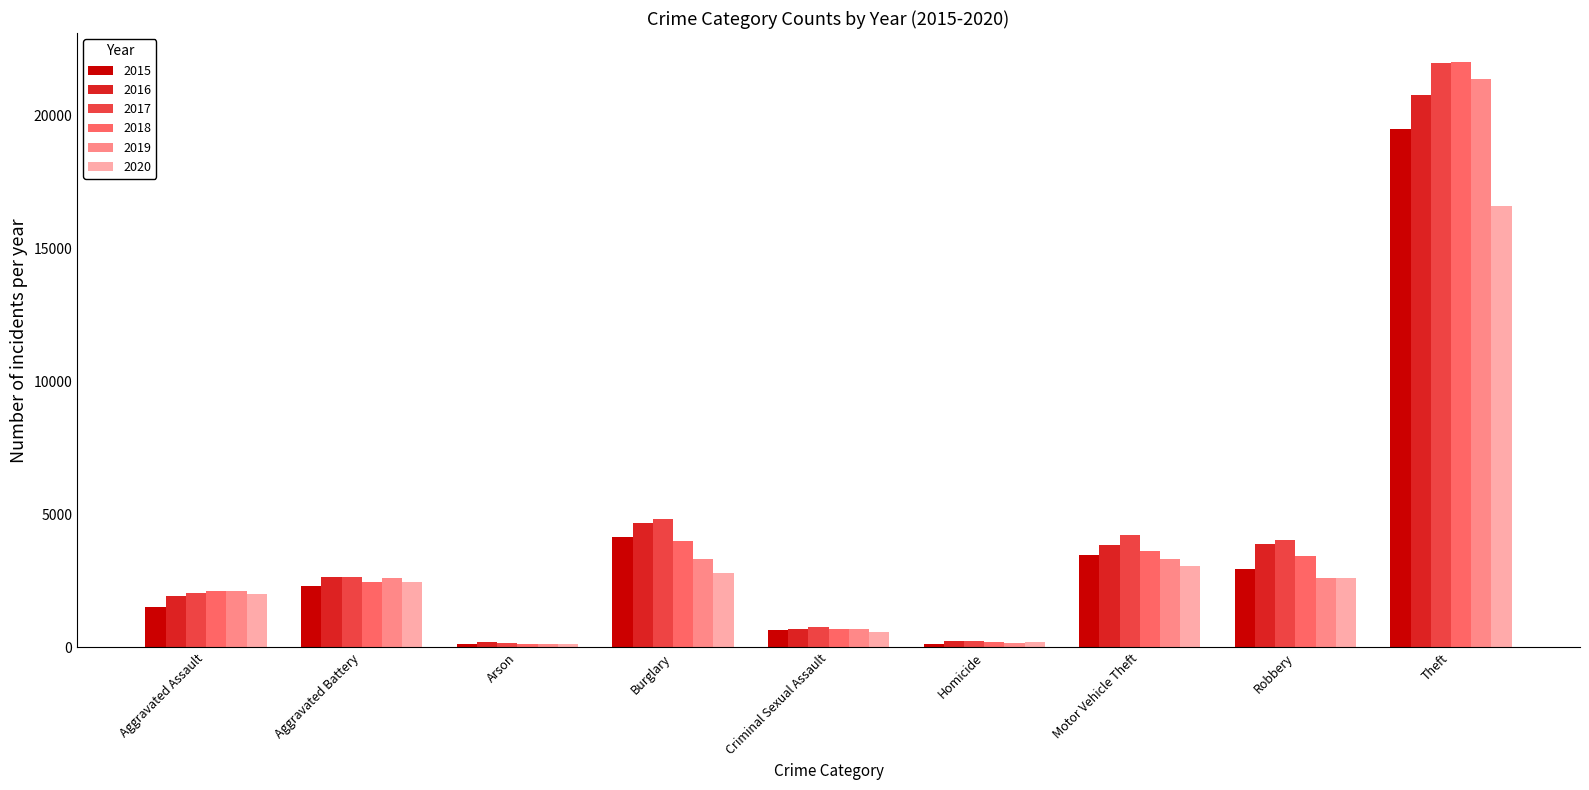

Which series has the widest spread of values?

2018